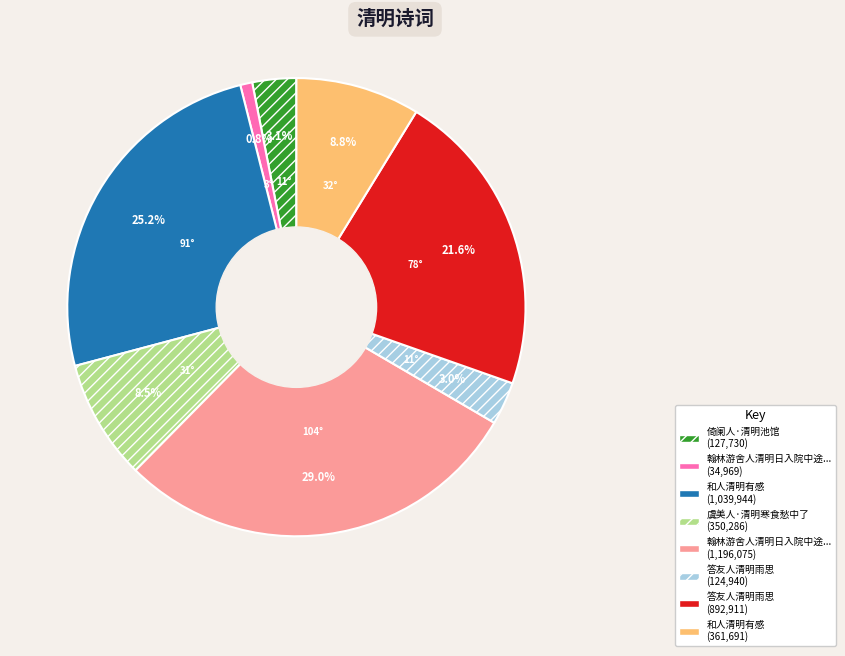

Is there a majority slice in this chart?

No